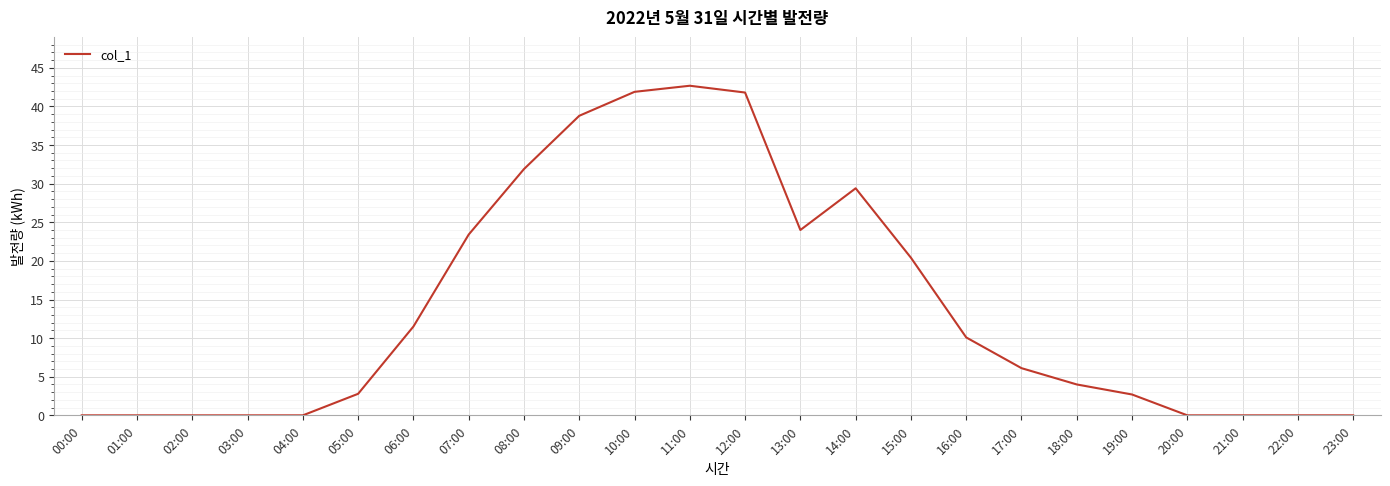

What is the sum of all values?

331.5